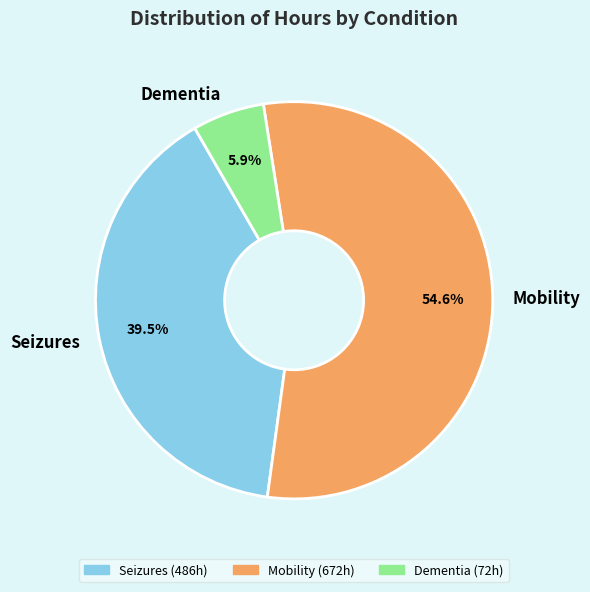

What is the smallest slice in the pie chart?

Dementia